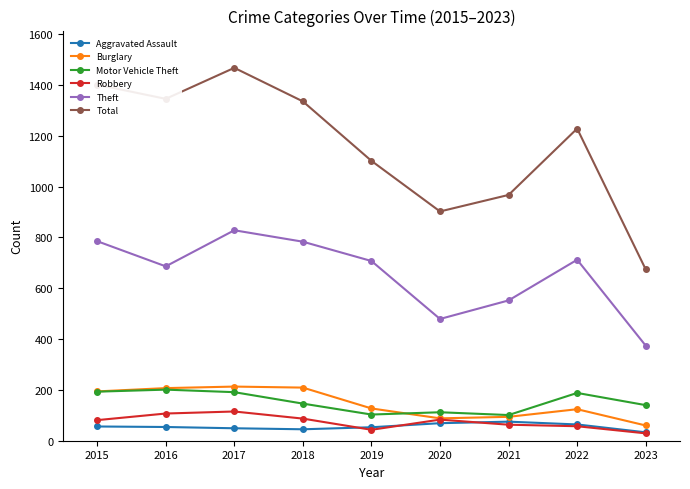

Where is Theft nearest to the value 601?

2021